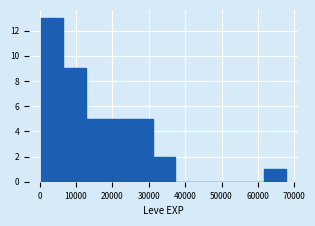

Reading left to right, list every bar in this chart as the range it spans on the x-axis followed by its height. Neither the bar edges nor the heights are printed on the chart, so give them approximately, as read against the axes.

0 to 7000: 13
7000 to 13000: 9
13000 to 19000: 5
19000 to 25000: 5
25000 to 31000: 5
31000 to 37000: 2
37000 to 43000: 0
43000 to 49000: 0
49000 to 55000: 0
55000 to 62000: 0
62000 to 68000: 1